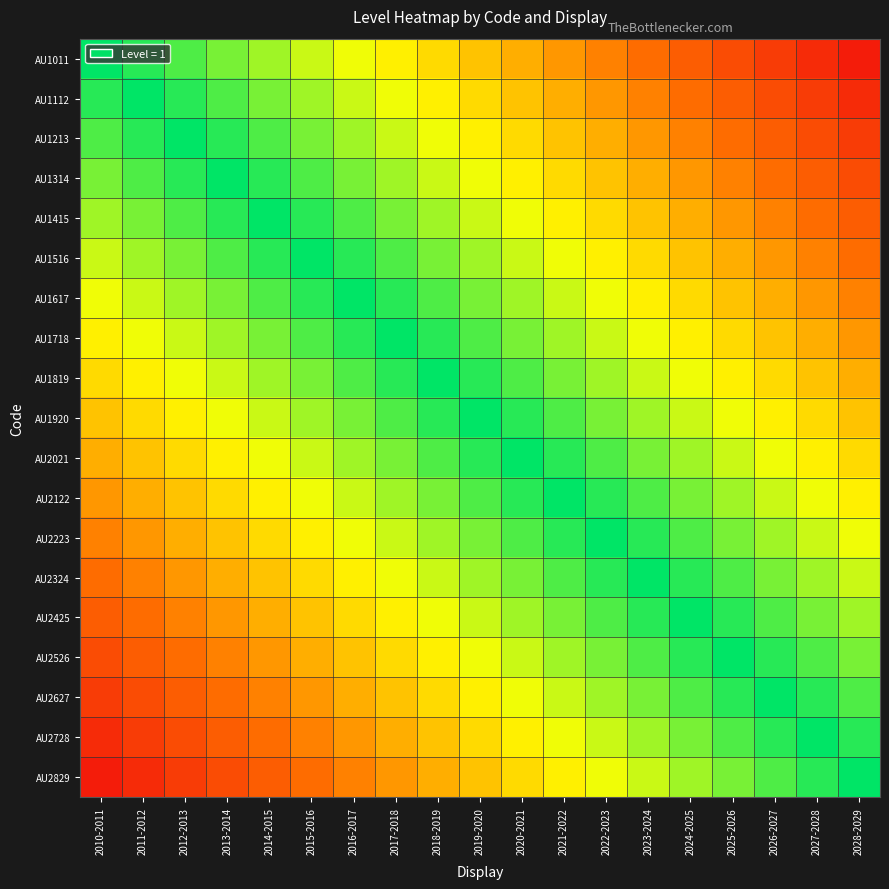

At which category does the chart reach its peak across all series?

2010-2011